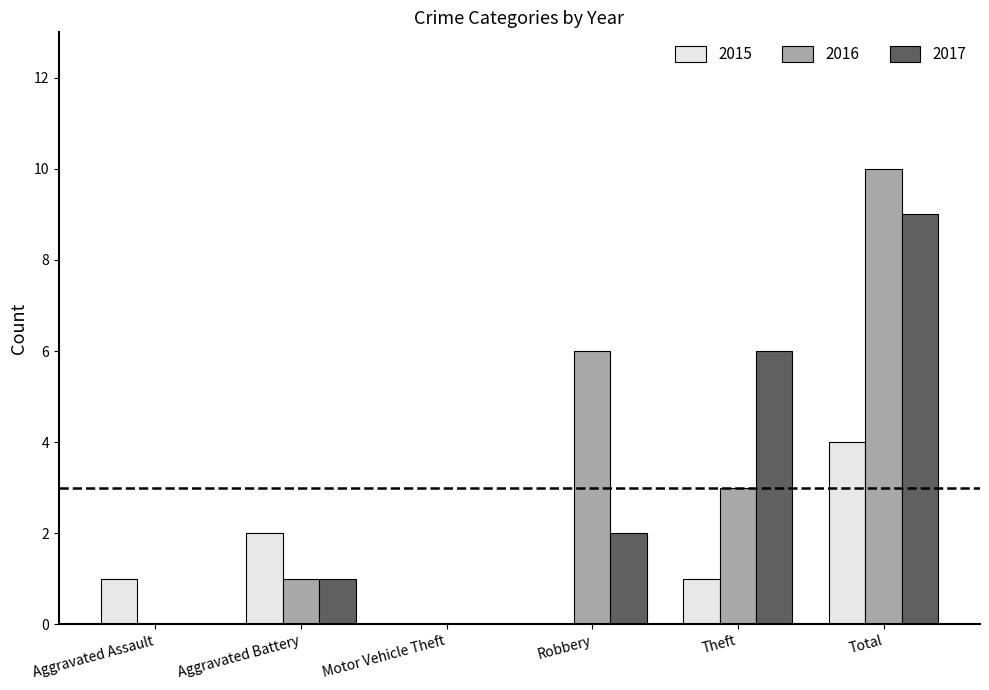

Which series has the widest spread of values?

2016